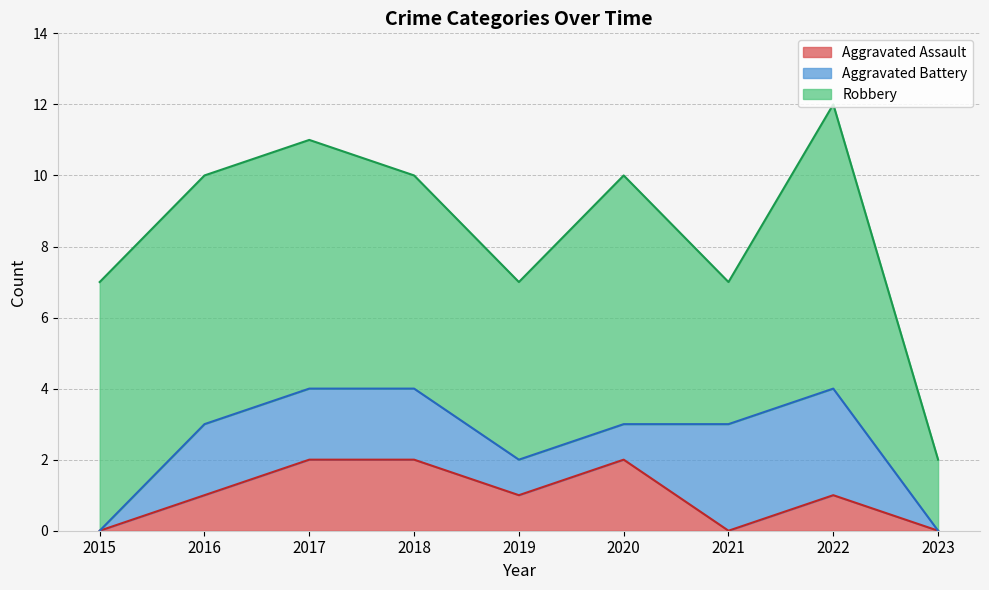

Is it true that Aggravated Assault equals 3 at 2020?

False